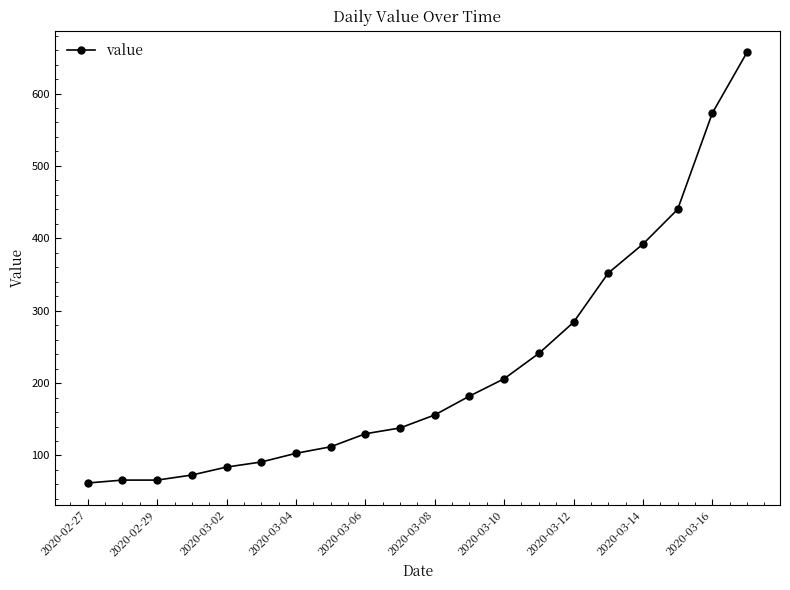

What is the minimum value shown in the chart?

62